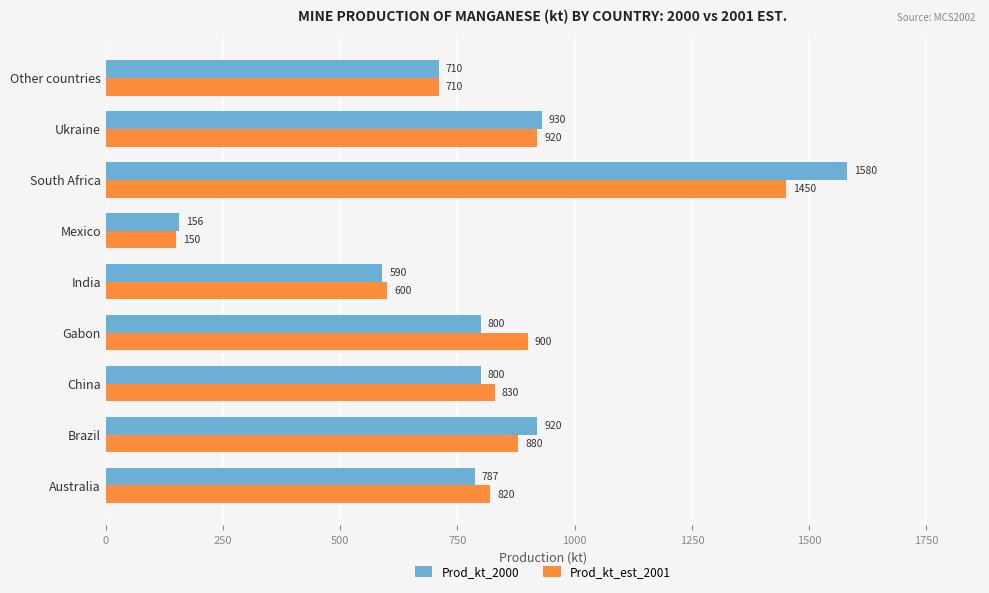

Where is Prod_kt_2000 nearest to the value 868?

Brazil